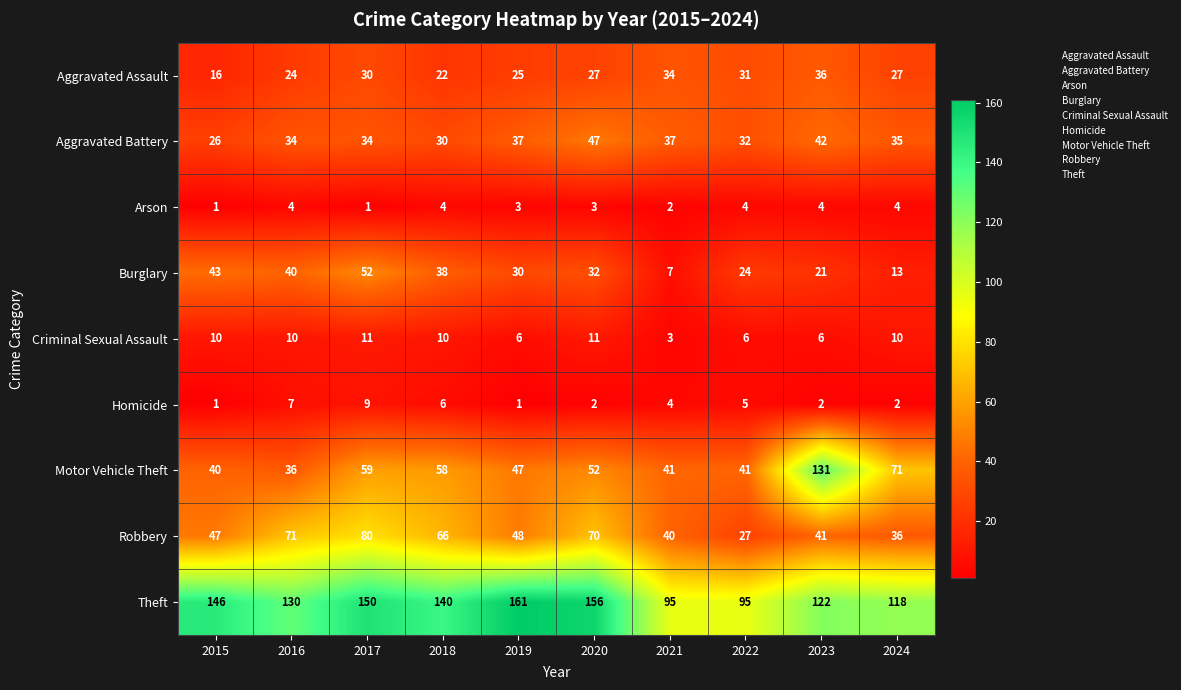

The Aggravated Assault series shows 48 at 2024. True or false?

False